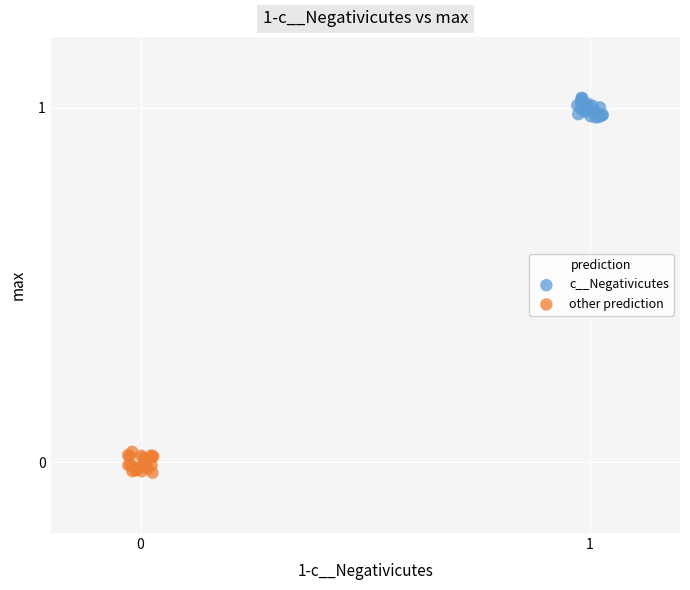

Which series contains the highest Y value?

c__Negativicutes